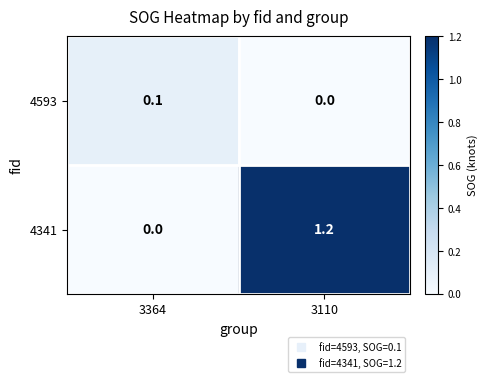

Which series has the largest total across all categories?

4341